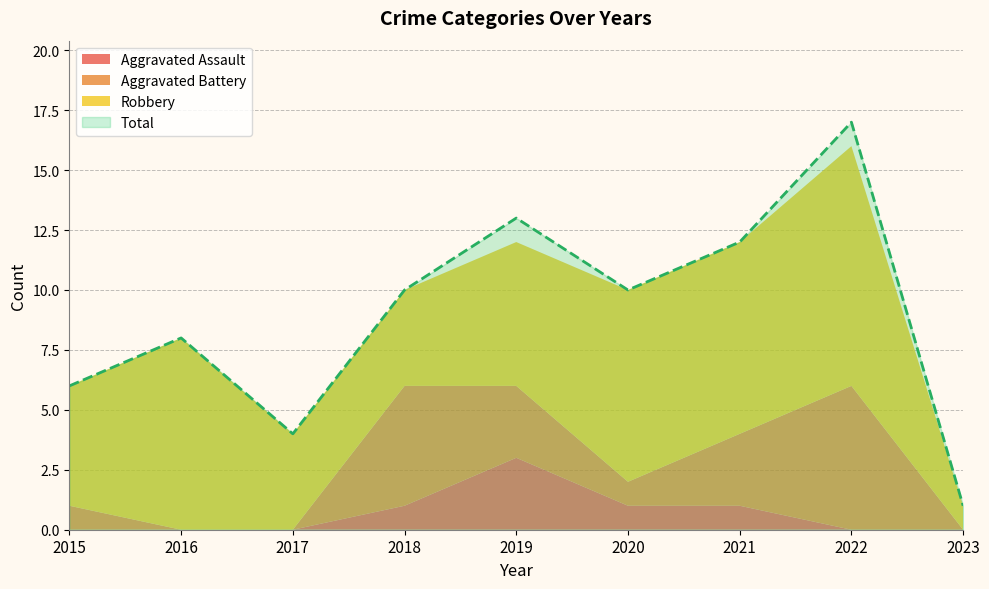

Reading right to left, what are all the values shown in this chart?

Aggravated Assault: 2023=0	2022=0	2021=1	2020=1	2019=3	2018=1	2017=0	2016=0	2015=0
Aggravated Battery: 2023=0	2022=6	2021=3	2020=1	2019=3	2018=5	2017=0	2016=0	2015=1
Robbery: 2023=1	2022=10	2021=8	2020=8	2019=6	2018=4	2017=4	2016=8	2015=5
Total: 2023=1	2022=17	2021=12	2020=10	2019=13	2018=10	2017=4	2016=8	2015=6